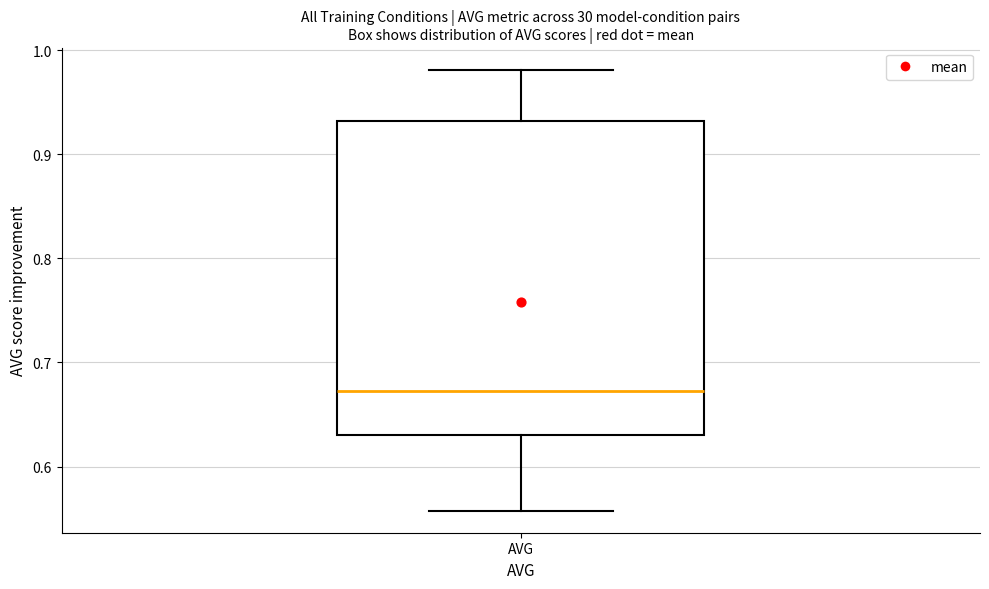

Transcribe this box plot: give where the median line is, the range the box spans, and where the two whiskers end, as read against the y-axis. The values are not printed on the chart, so give them approximately, as read against the axis.

median 0.67, box 0.63 to 0.93, whiskers 0.56 to 0.98